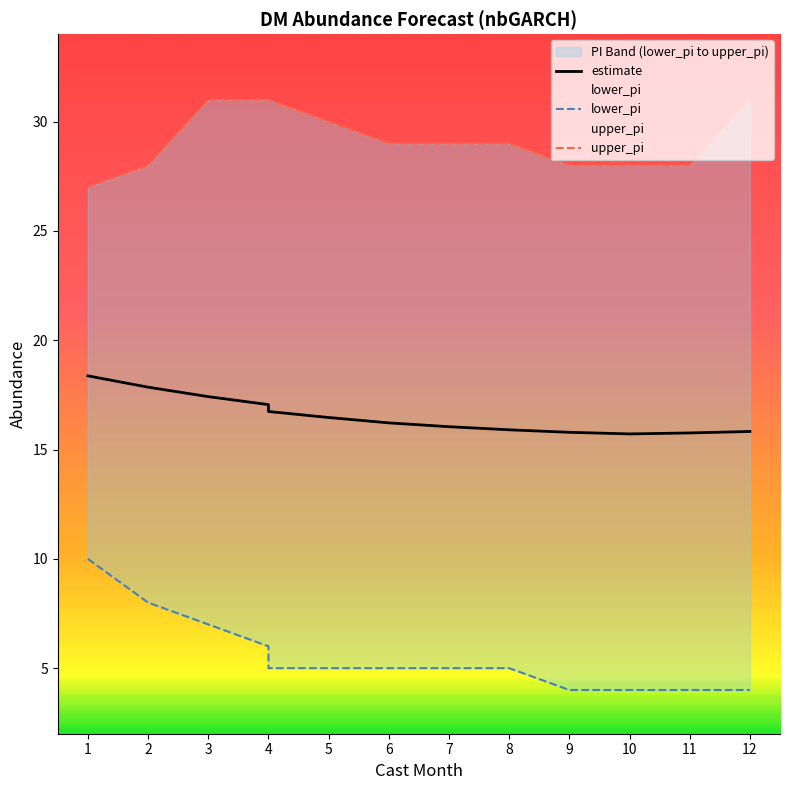

True or false: estimate and upper_pi cross at least once.

False